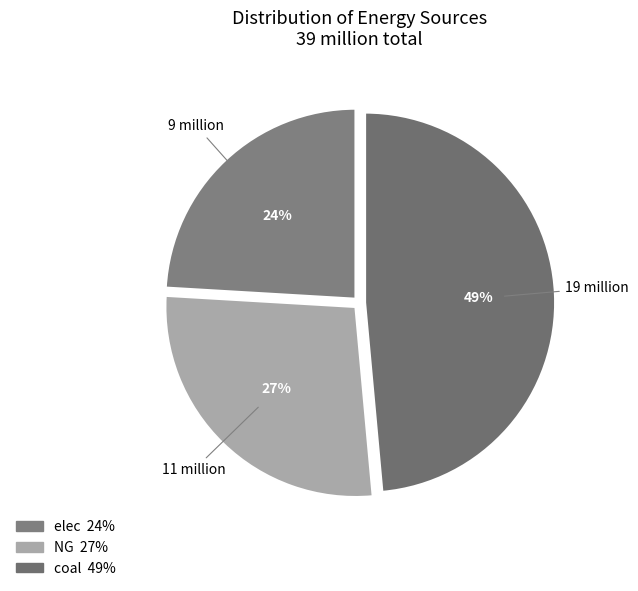

Rank the categories by value from highest to lowest.

coal, NG, elec